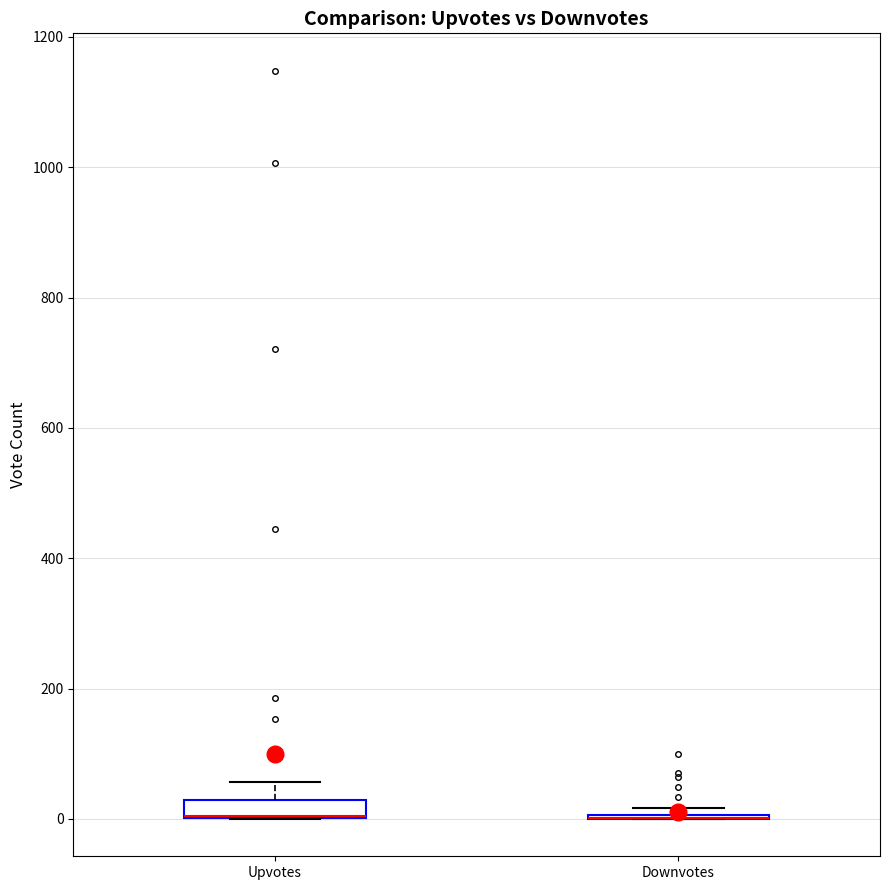

Comparing the boxes themselves (not the whiskers), which one is the tallest?

Upvotes